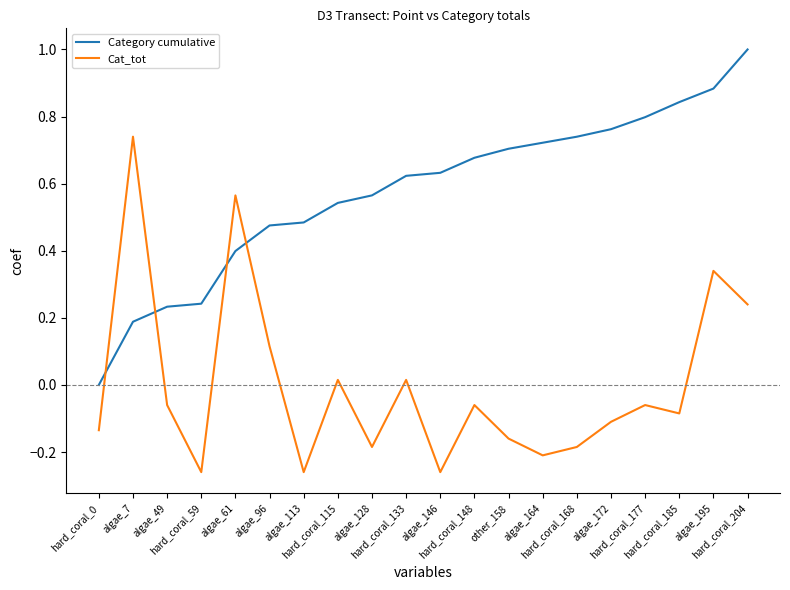

What is the difference between the maximum and minimum values in the Category cumulative series?

1.0